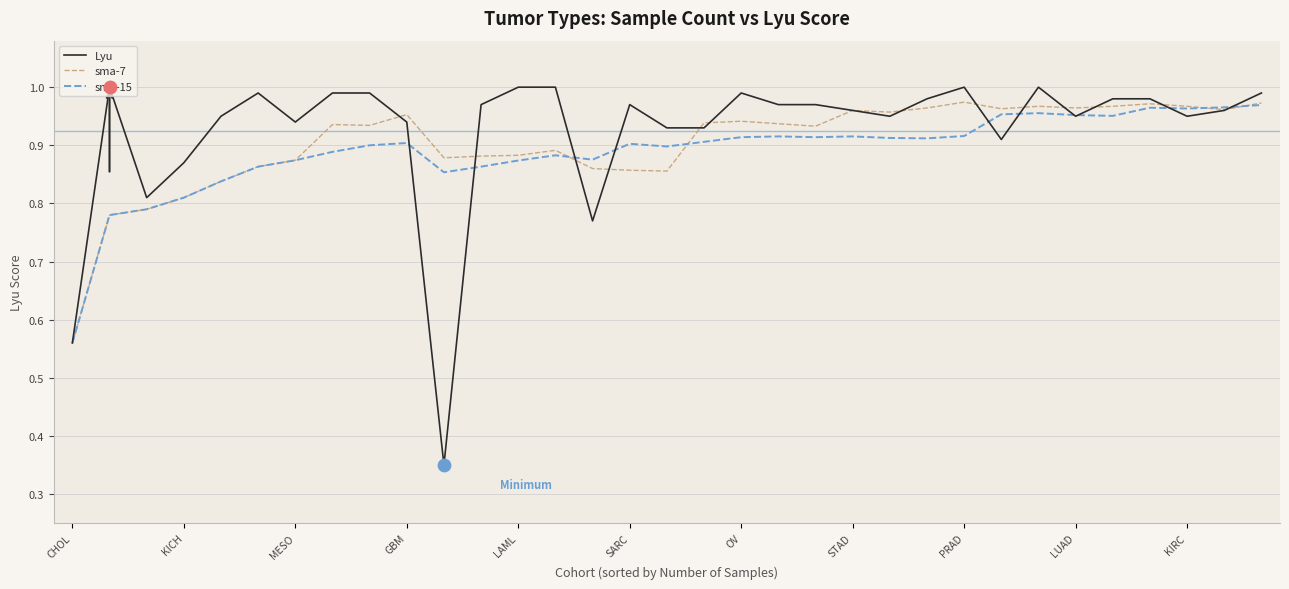

At how many categories does at least one series exceed 0?

33